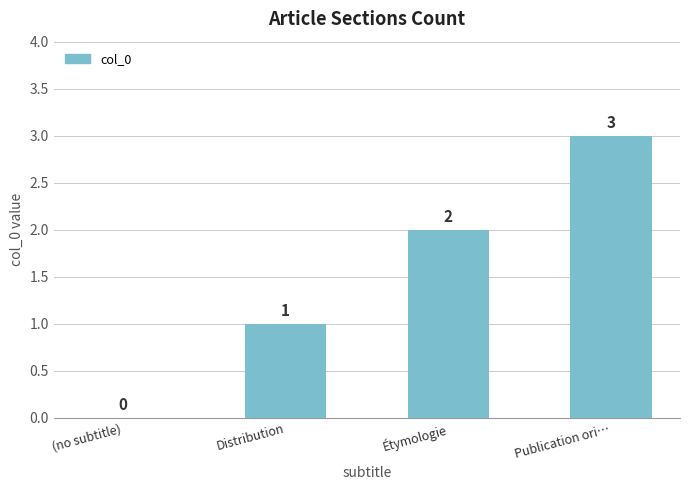

Reading left to right, extract all data points from this chart.

0	1	2	3